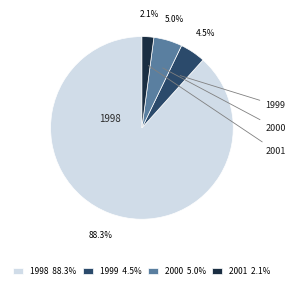

Rank the categories by value from lowest to highest.

2001, 1999, 2000, 1998